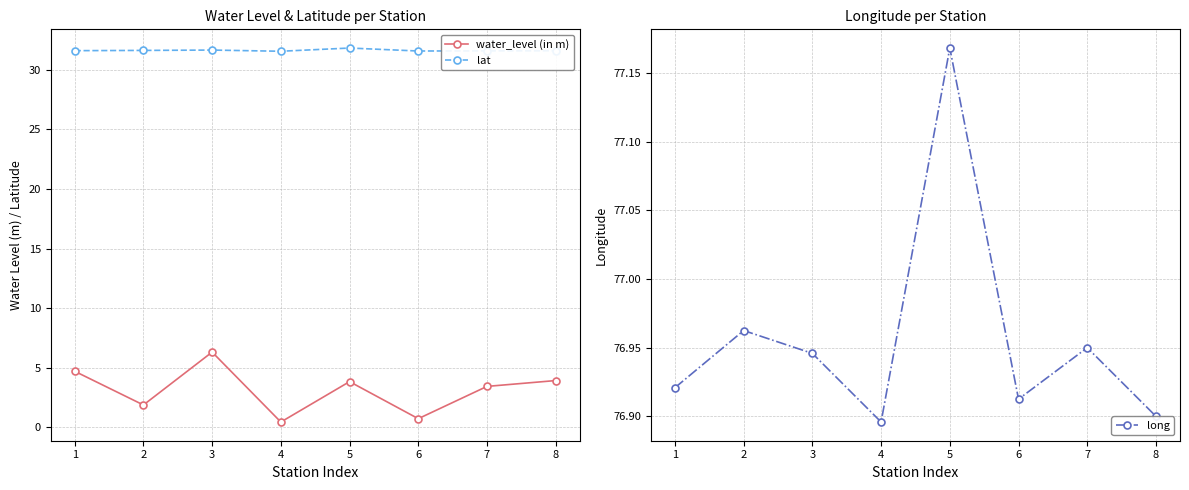

Reading left to right, transcribe all the data shown in this chart.

water_level (in m): 4.7	1.9	6.3	0.4	3.8	0.7	3.4	3.9
lat: 31.6	31.6	31.7	31.6	31.8	31.6	31.6	31.6
long: 76.9	77.0	76.9	76.9	77.2	76.9	77.0	76.9